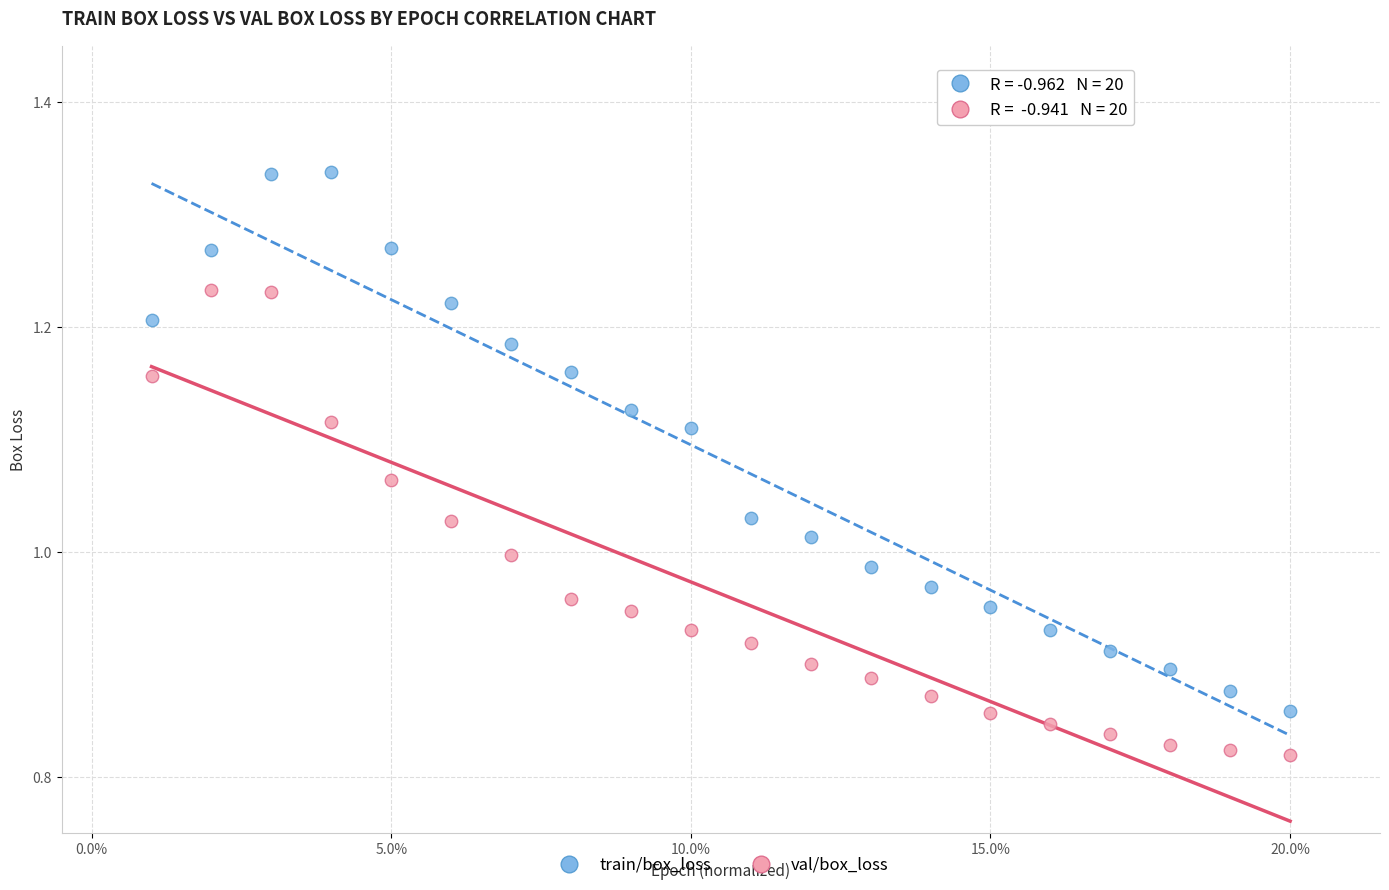

Across all data points, what is the range of Y values (max minus min)?

0.5